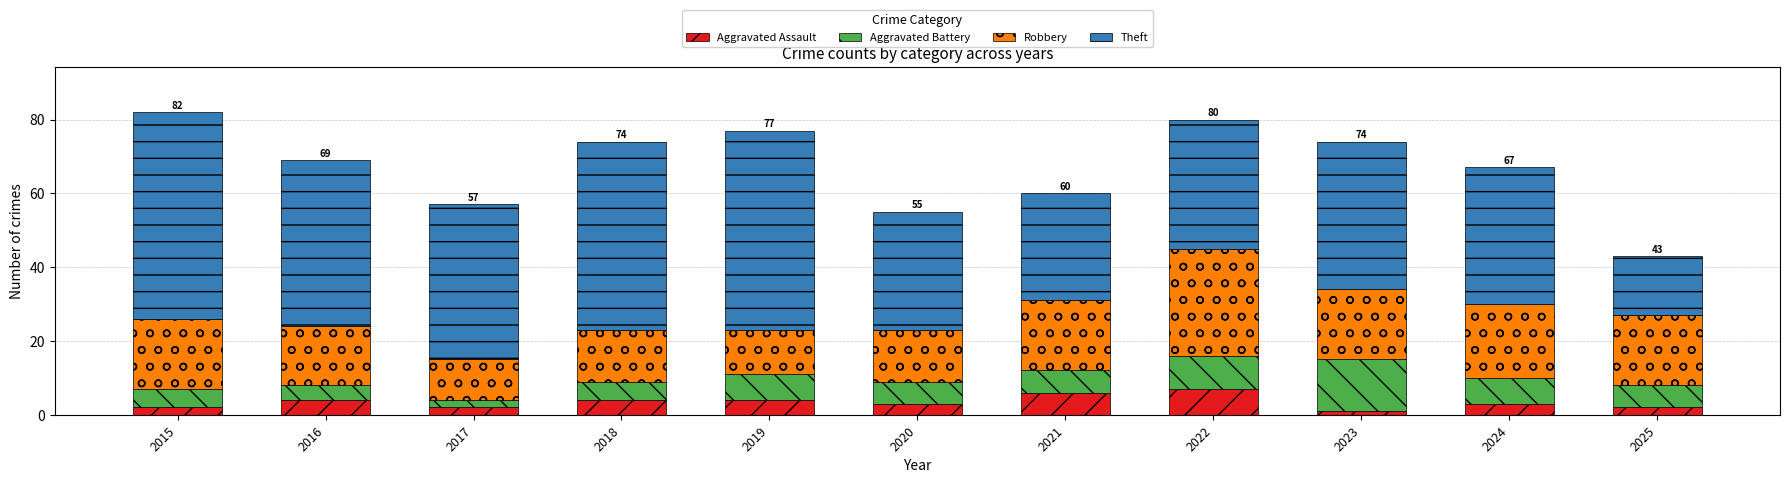

What is the sum of the Aggravated Assault values at 2016 and 2022?

11